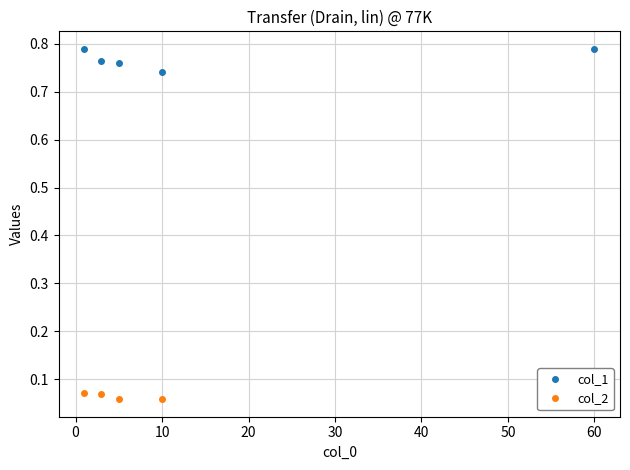

Does the chart display data point markers on the line(s)?

Yes